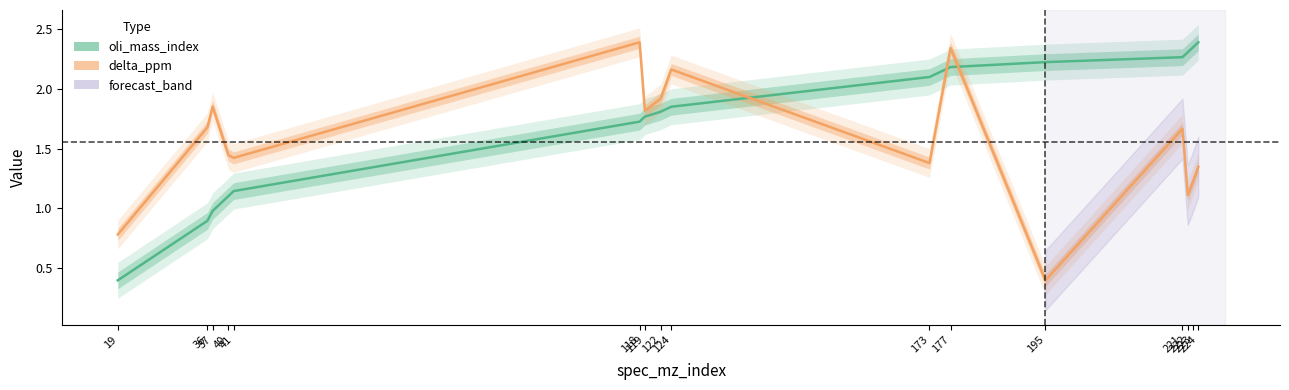

What is the difference between the second highest and second lowest values in the oli_mass_index series?

1.4